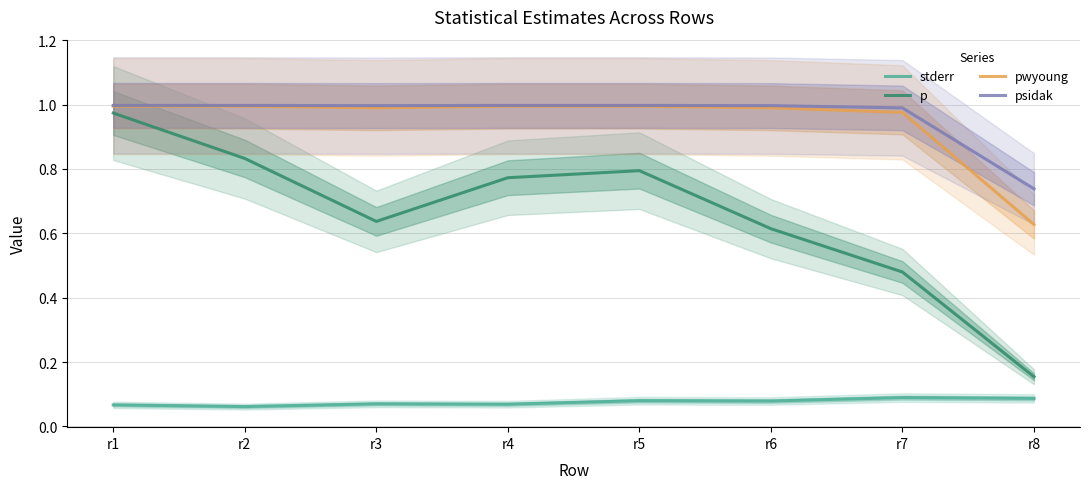

At which category does p reach its first local peak?

r5